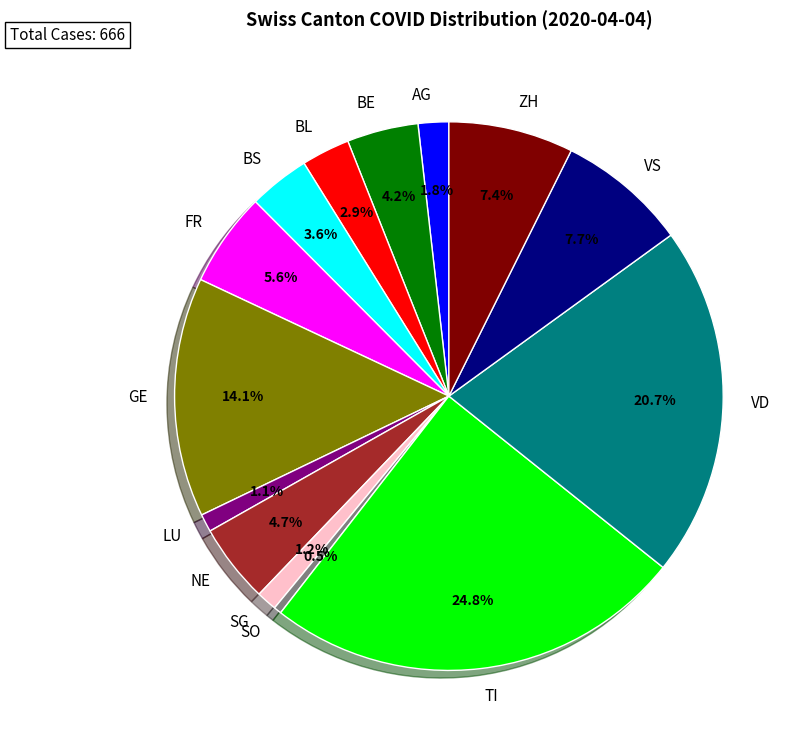

How many segments does this pie chart have?

14